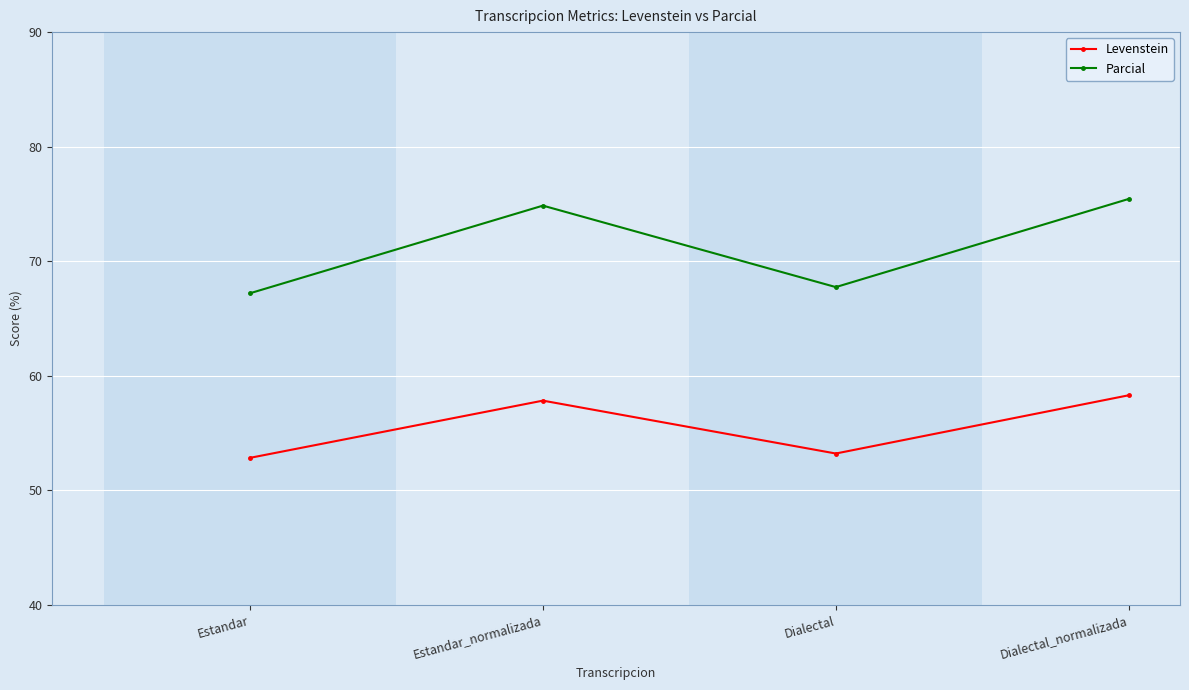

What is the greatest value displayed?

75.4